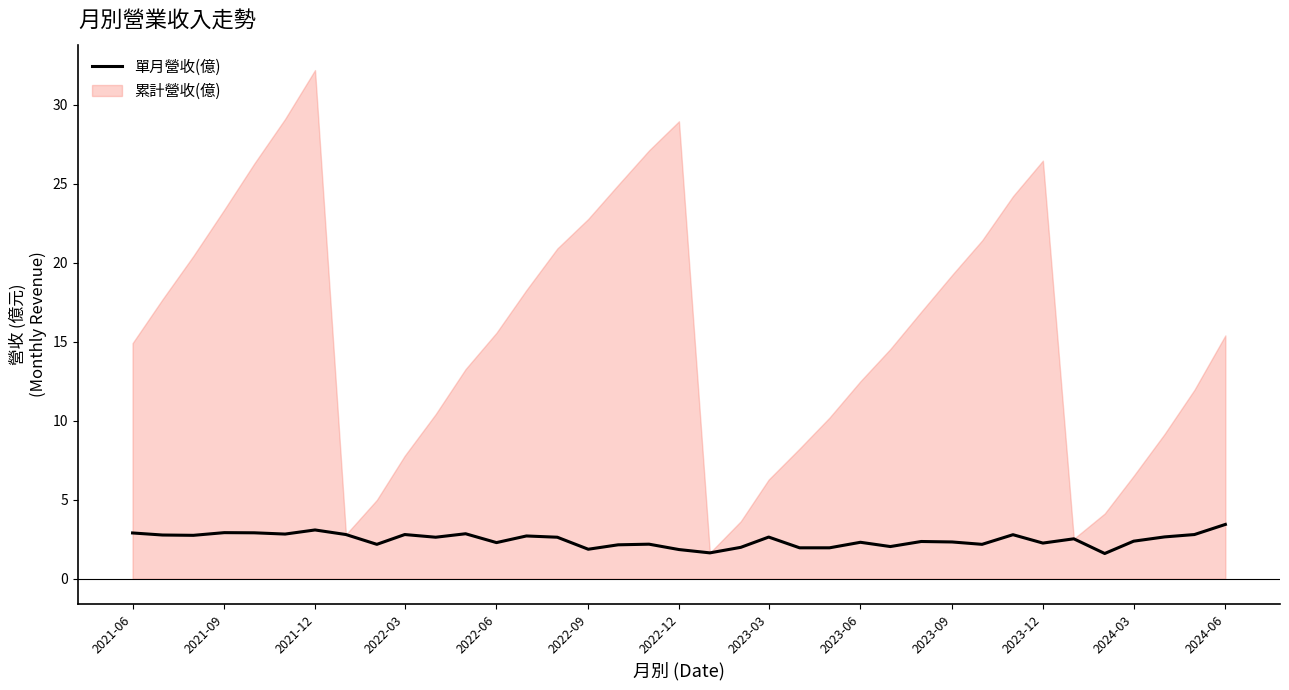

What is the smallest value displayed?

1.6